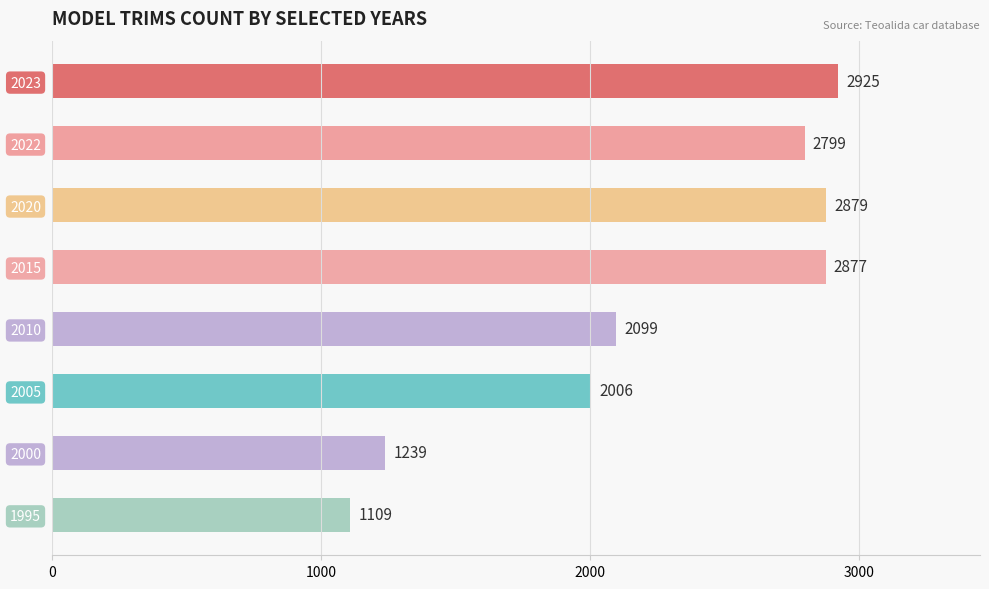

Where is the data nearest to the value 2017?

2005